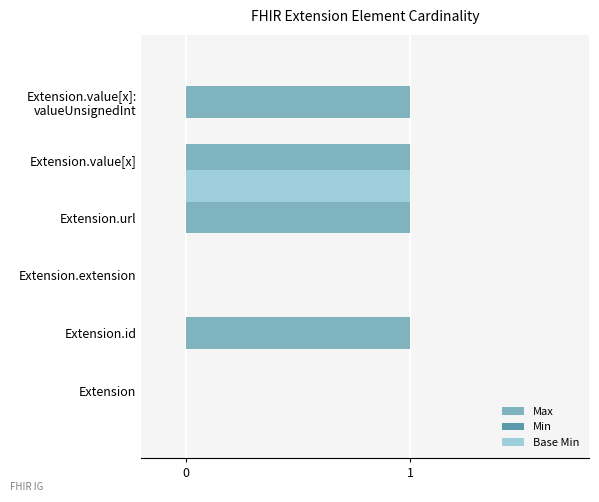

What is the sum of all Base Min values?

1